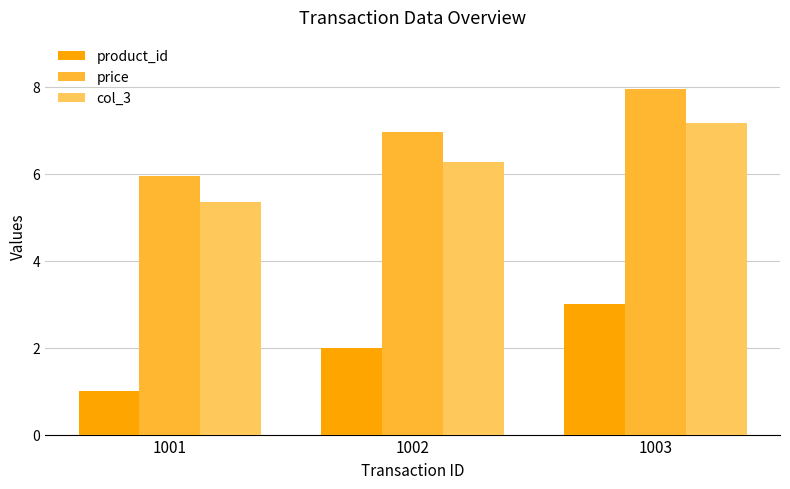

Are the bars grouped side by side (vs. stacked)?

Yes